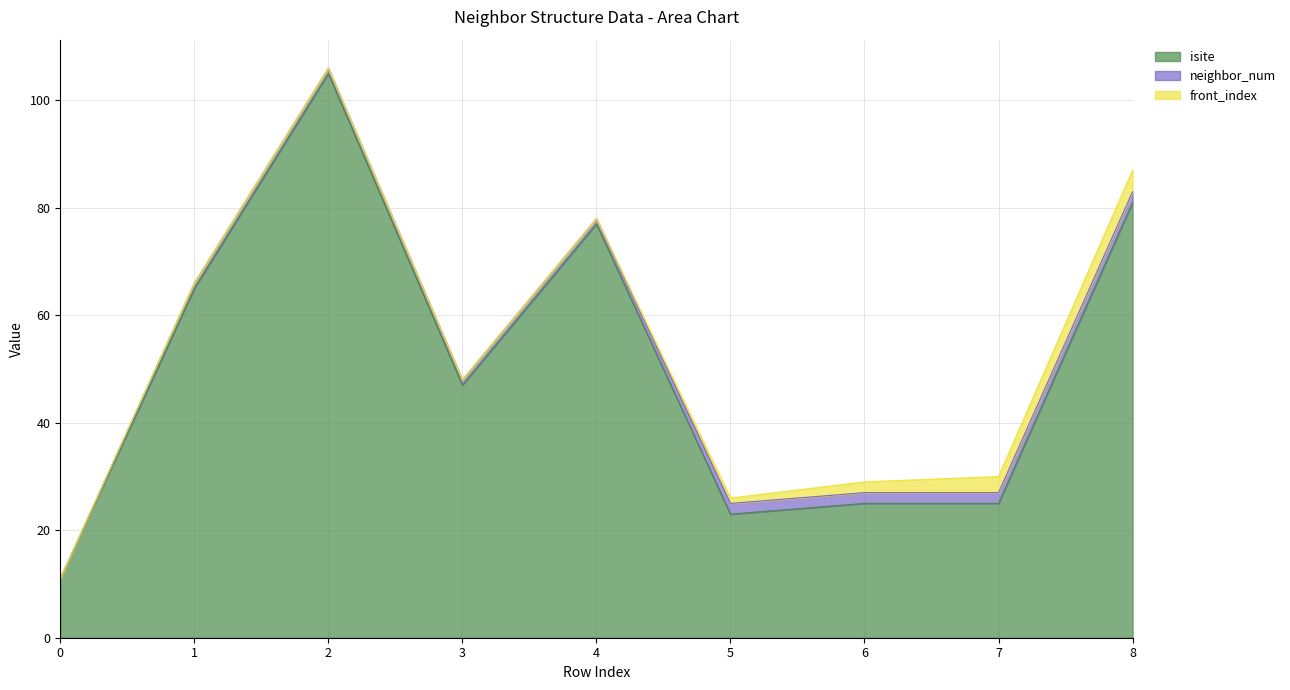

What is the approximate value of front_index at 7?

3